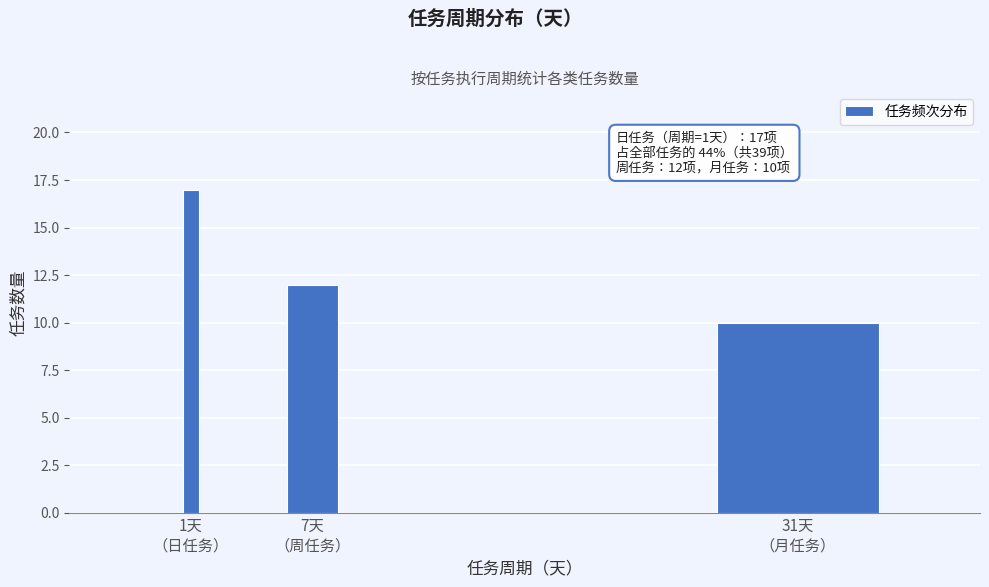

Reading left to right, extract all data points from this chart.

17	12	10